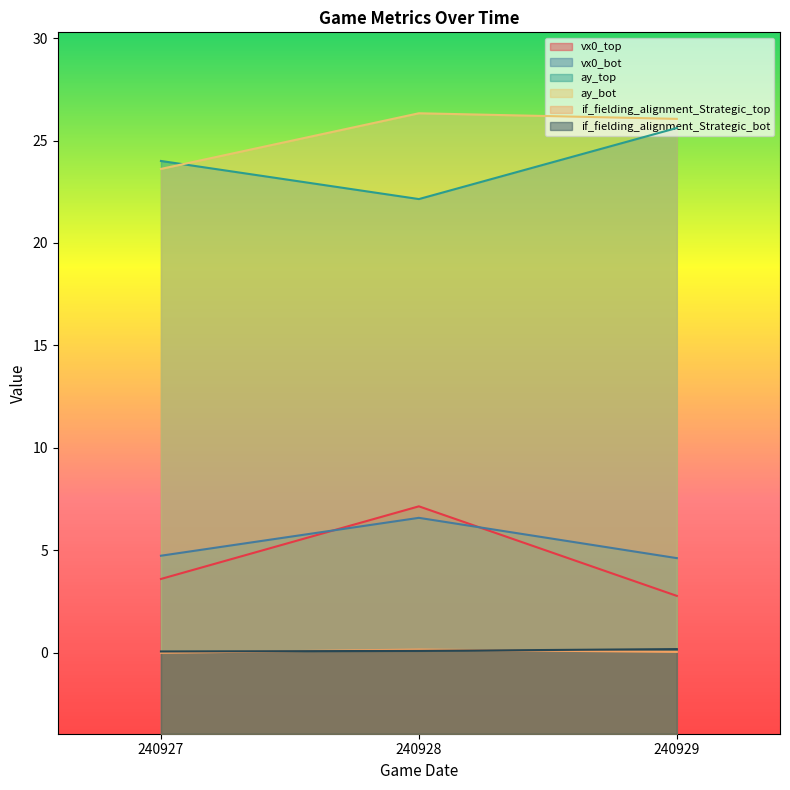

Reading left to right, extract all data points from this chart.

vx0_top: 3.6	7.2	2.8
vx0_bot: 4.7	6.6	4.6
ay_top: 24.0	22.1	25.6
ay_bot: 23.6	26.3	26.1
if_fielding_alignment_Strategic_top: 0.0	0.2	0.1
if_fielding_alignment_Strategic_bot: 0.1	0.1	0.2